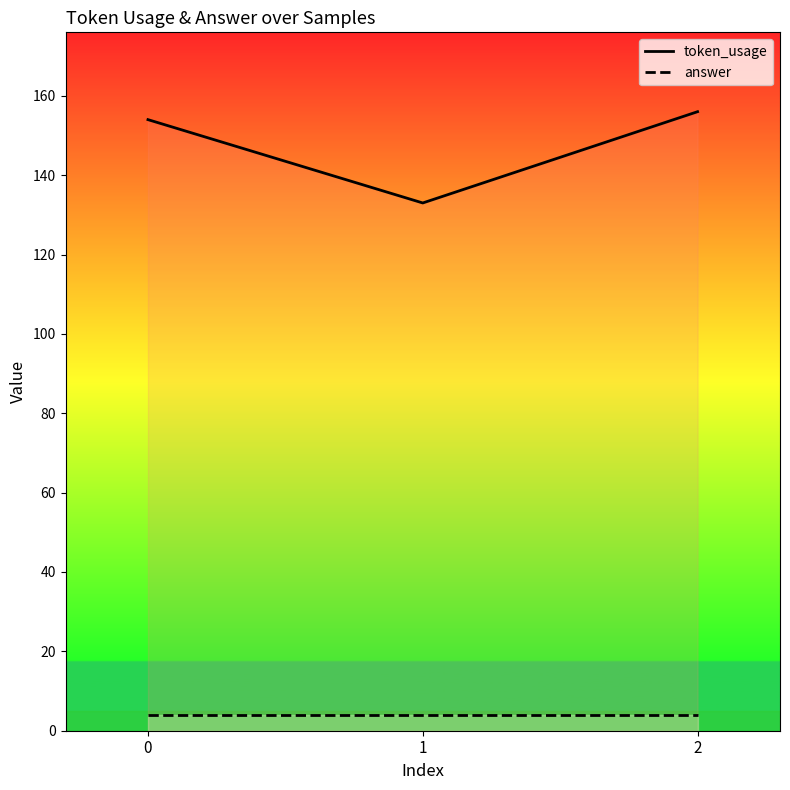

List the labels in order of answer value, smallest first.

0, 1, 2